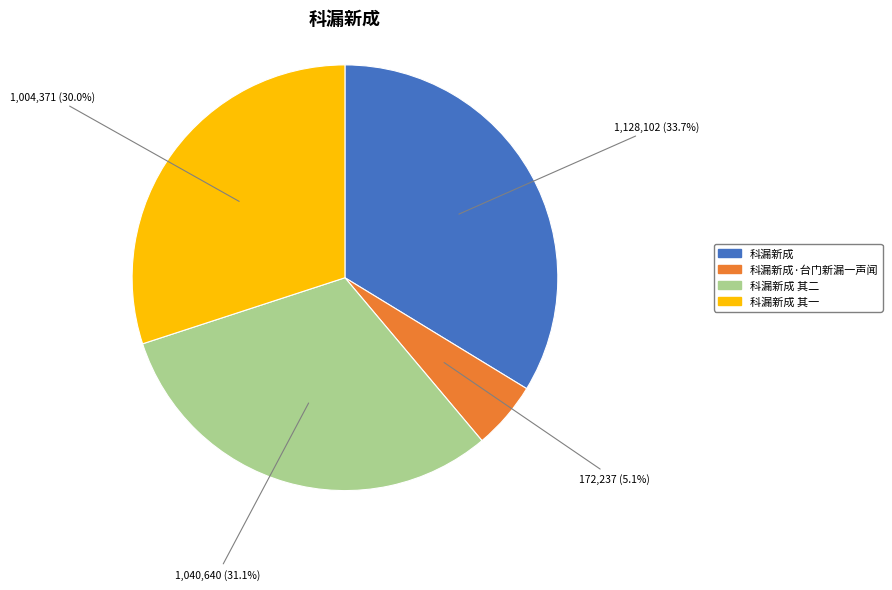

Does any single category account for the majority?

No